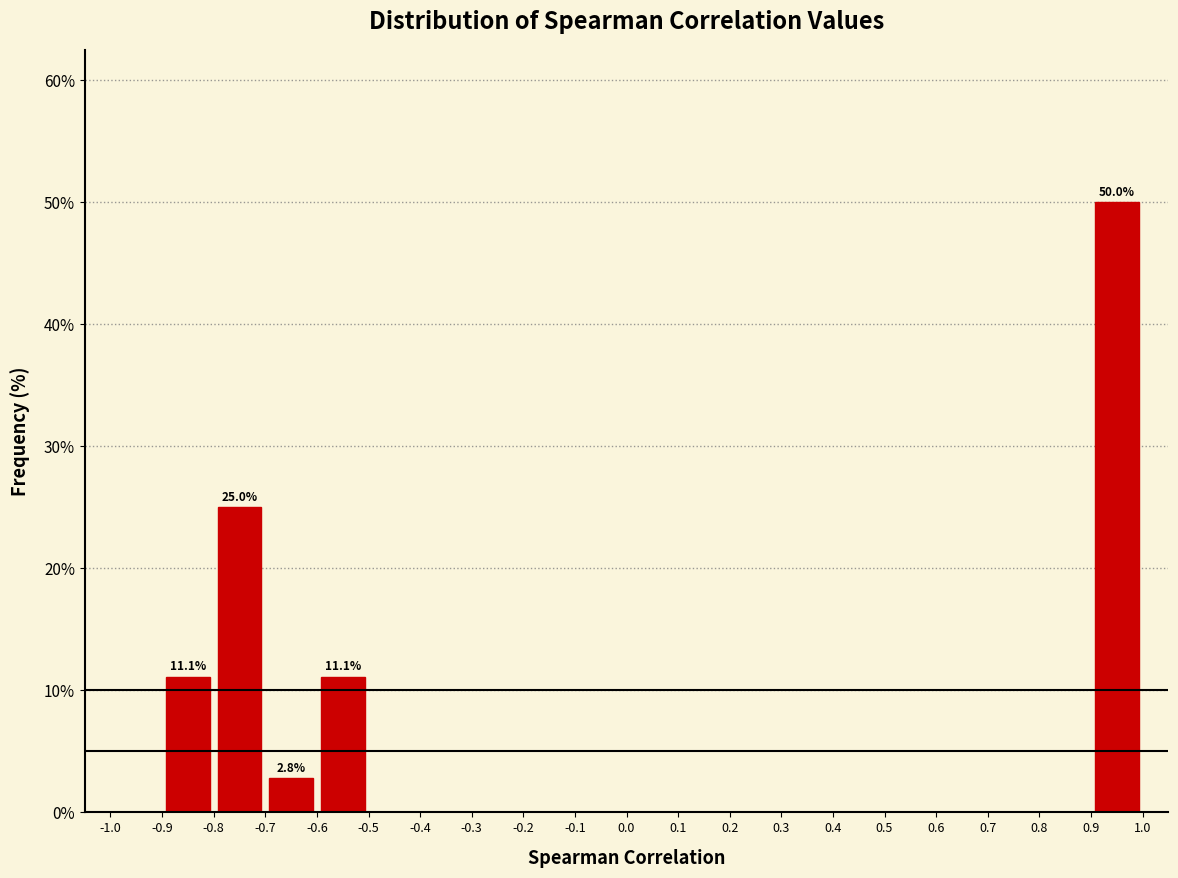

Which range on the x-axis has the tallest bar?

0.9 to 1.0